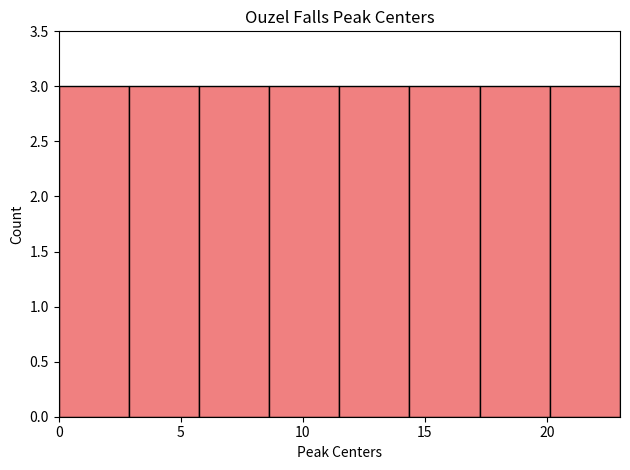

What is the height of the bar covering 14.5 to 17.5 on the x-axis? Neither the bar edges nor the heights are printed on the chart, so give them approximately, as read against the axes.

3